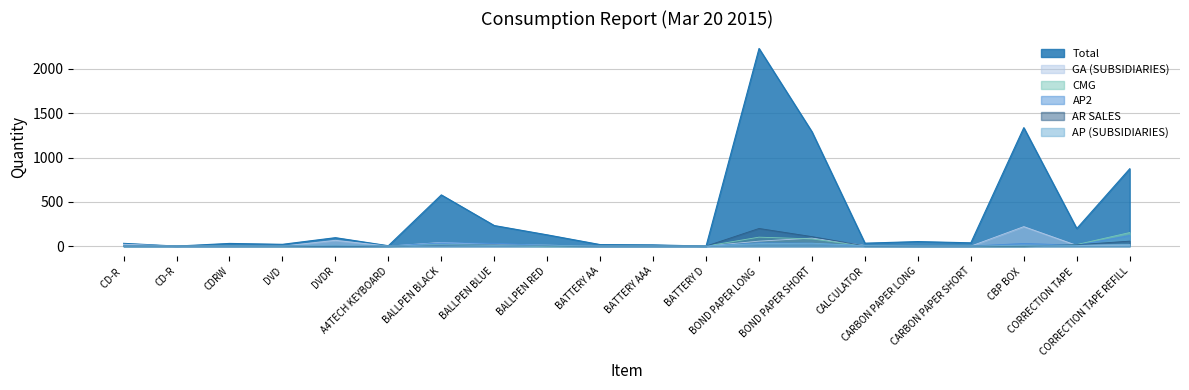

The AP2 series shows -83 at BATTERY D. True or false?

False